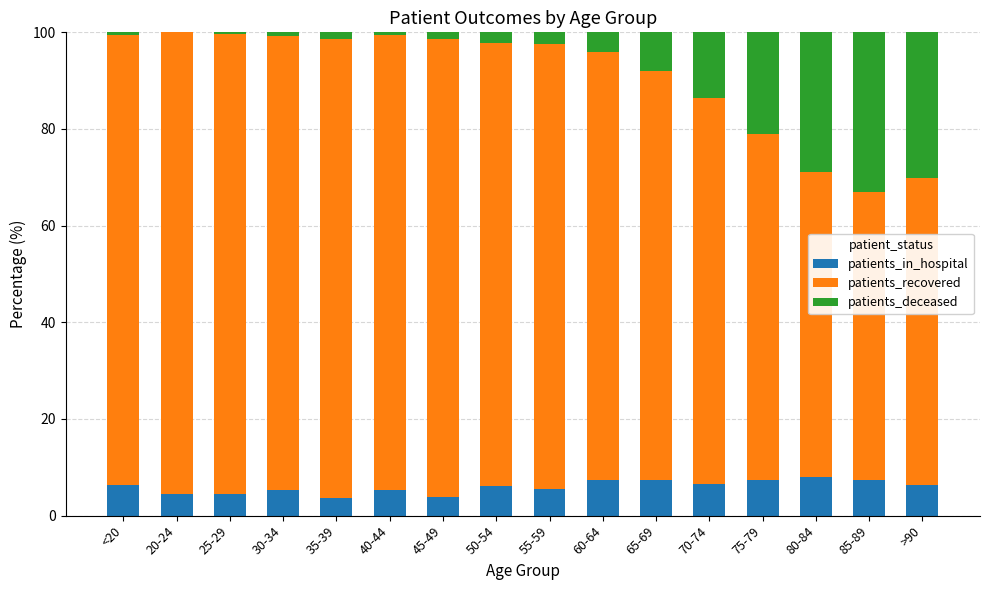

What is the maximum value for patients_in_hospital?

8.0